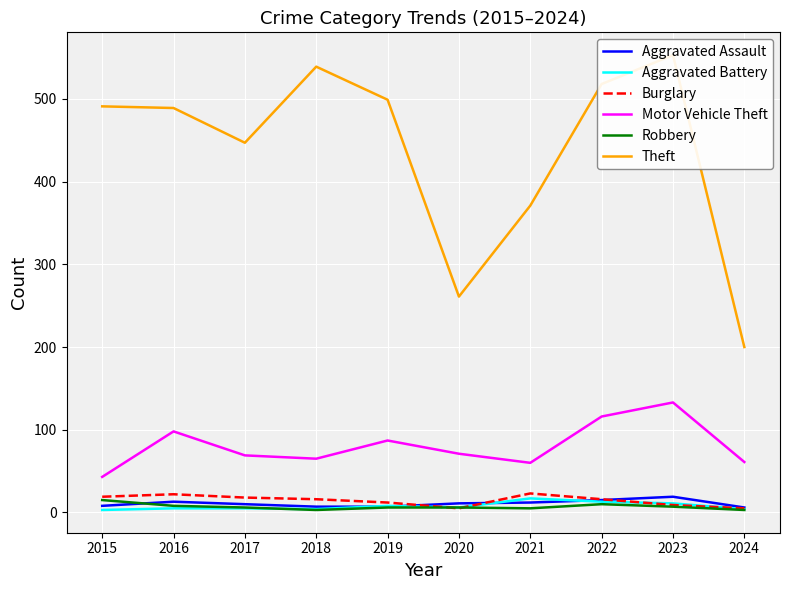

What value does the Motor Vehicle Theft series have at 2021?

60